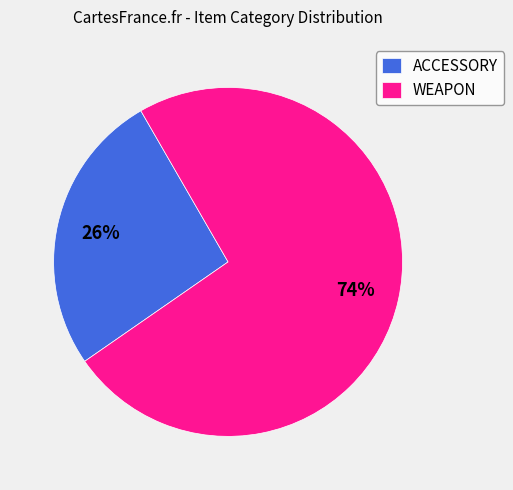

Which category accounts for the majority?

WEAPON